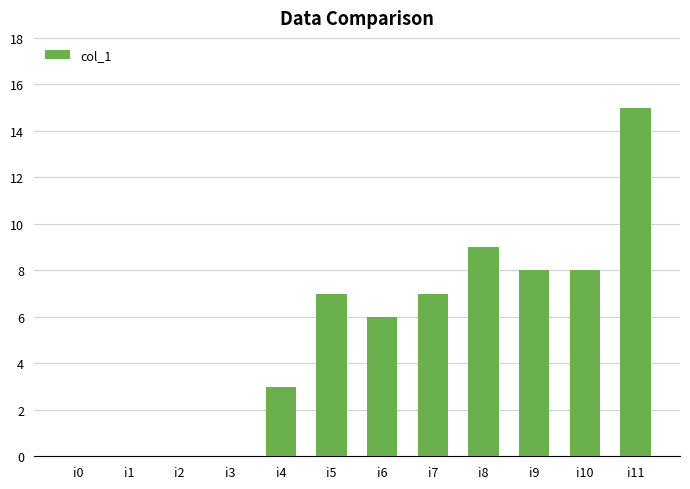

What is the sum of the values at i5 and i4?

10